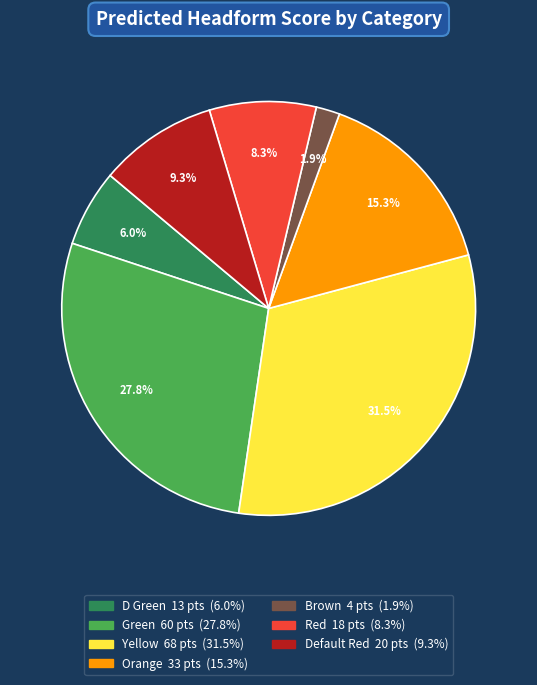

Rank the categories by value from lowest to highest.

Brown, D Green, Red, Default Red, Orange, Green, Yellow